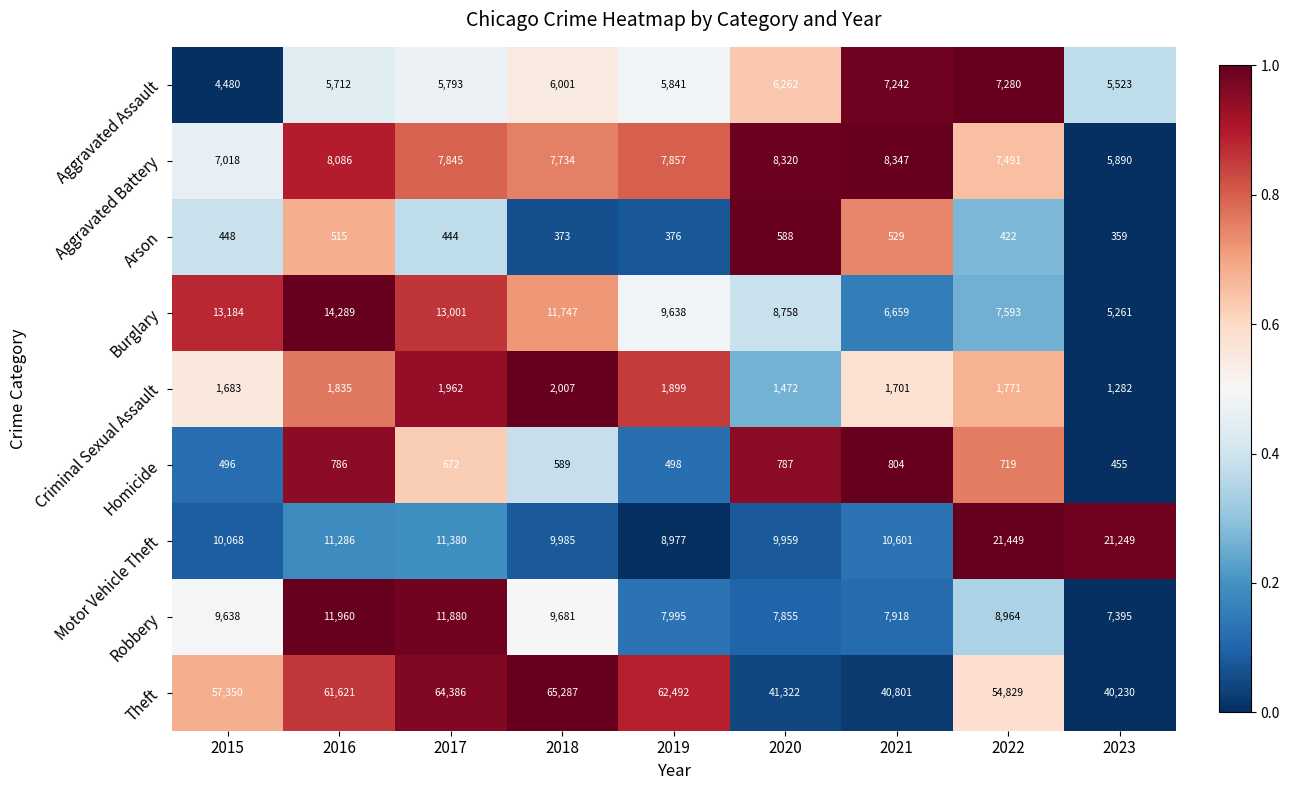

What is the difference between the maximum and minimum values in the Theft series?

25057